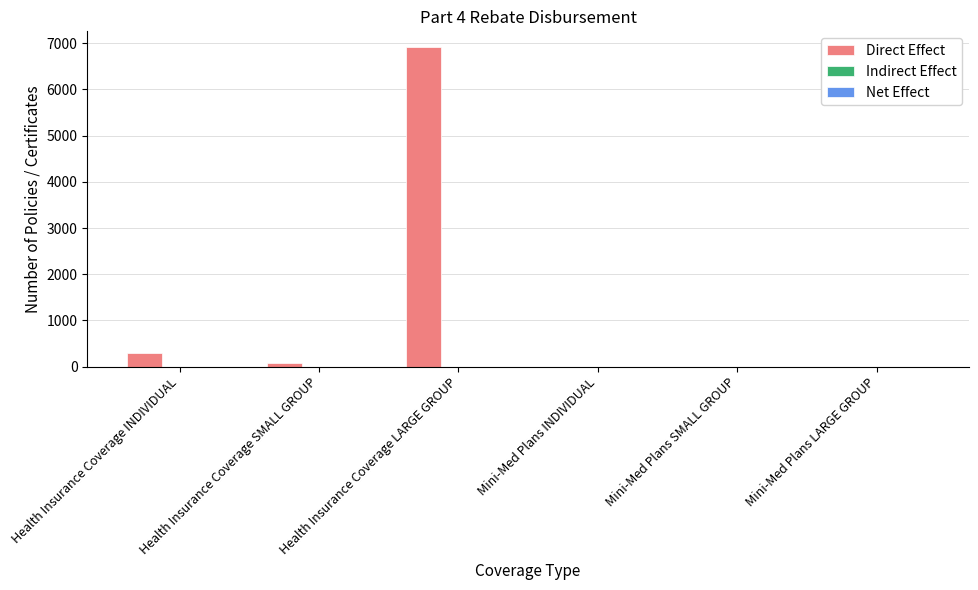

Are the bars horizontal?

No